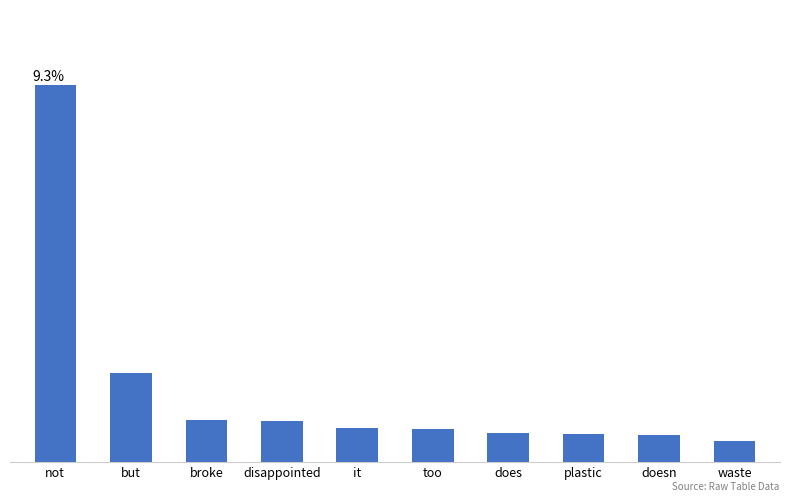

What is the greatest value displayed?

0.1